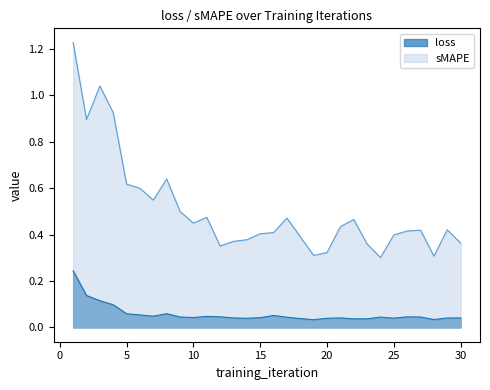

At which category does the chart reach its peak across all series?

1